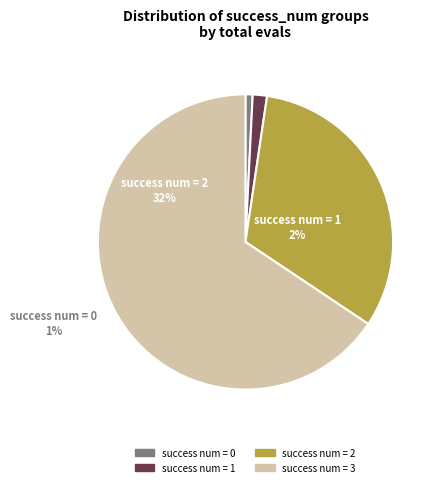

What is the ratio of the value at 3 to the value at 0?

84.0